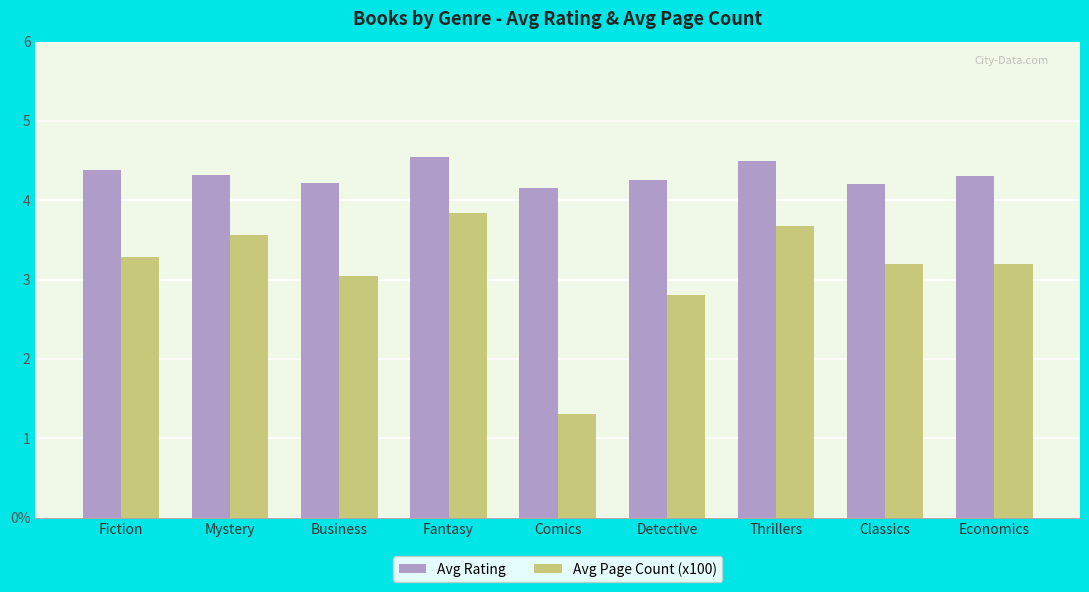

What are all the series names shown in the legend?

Avg Rating, Avg Page Count (x100)